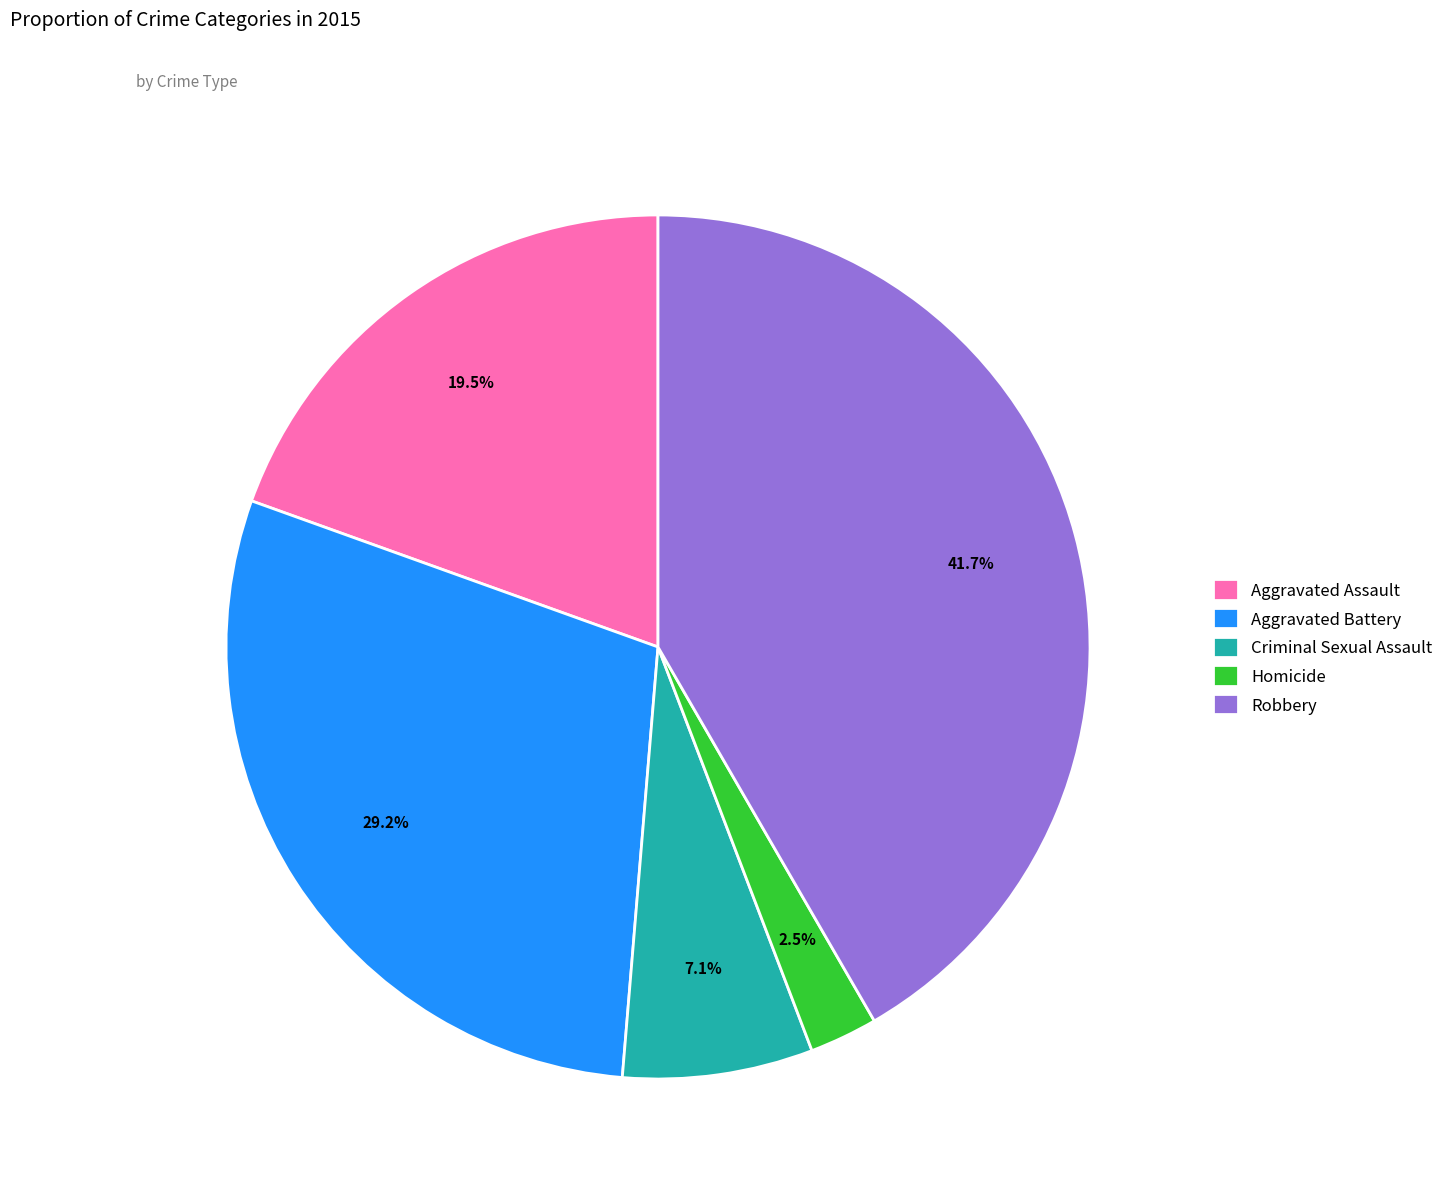

How many segments does this pie chart have?

5